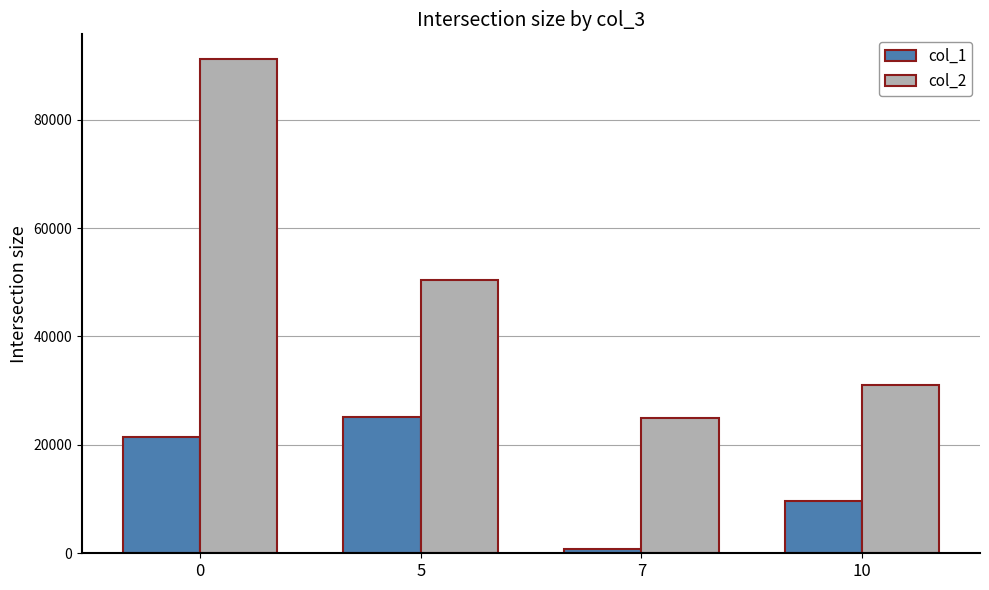

What value does the col_1 series have at 5?

25206